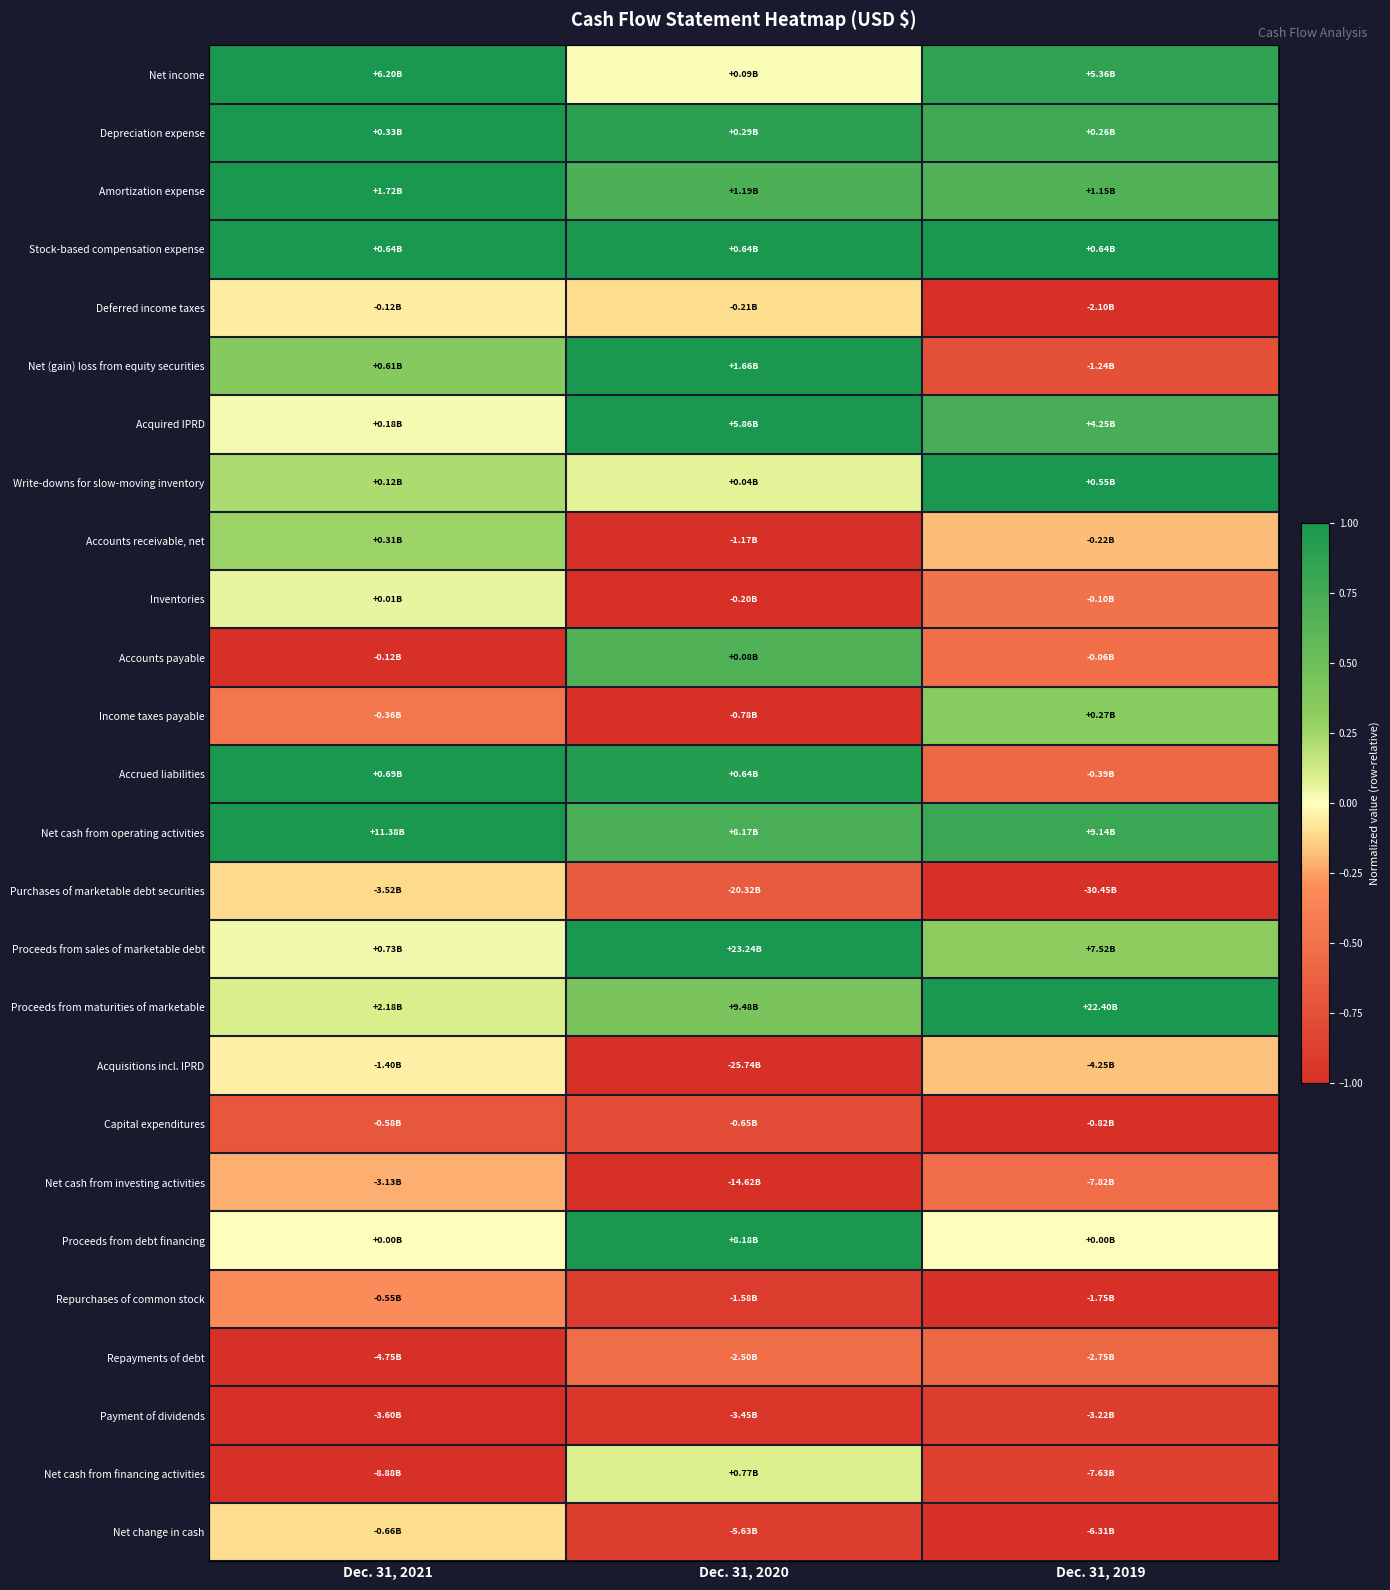

Reading left to right, transcribe all the data shown in this chart.

Net income: Dec. 31, 2021=1.0	Dec. 31, 2020=0.0	Dec. 31, 2019=0.9
Depreciation expense: Dec. 31, 2021=1.0	Dec. 31, 2020=0.9	Dec. 31, 2019=0.8
Amortization expense: Dec. 31, 2021=1.0	Dec. 31, 2020=0.7	Dec. 31, 2019=0.7
Stock-based compensation expense: Dec. 31, 2021=1.0	Dec. 31, 2020=1.0	Dec. 31, 2019=1.0
Deferred income taxes: Dec. 31, 2021=-0.1	Dec. 31, 2020=-0.1	Dec. 31, 2019=-1.0
Net (gain) loss from equity securities: Dec. 31, 2021=0.4	Dec. 31, 2020=1.0	Dec. 31, 2019=-0.7
Acquired IPRD: Dec. 31, 2021=0.0	Dec. 31, 2020=1.0	Dec. 31, 2019=0.7
Write-downs for slow-moving inventory: Dec. 31, 2021=0.2	Dec. 31, 2020=0.1	Dec. 31, 2019=1.0
Accounts receivable, net: Dec. 31, 2021=0.3	Dec. 31, 2020=-1.0	Dec. 31, 2019=-0.2
Inventories: Dec. 31, 2021=0.1	Dec. 31, 2020=-1.0	Dec. 31, 2019=-0.5
Accounts payable: Dec. 31, 2021=-1.0	Dec. 31, 2020=0.7	Dec. 31, 2019=-0.5
Income taxes payable: Dec. 31, 2021=-0.5	Dec. 31, 2020=-1.0	Dec. 31, 2019=0.3
Accrued liabilities: Dec. 31, 2021=1.0	Dec. 31, 2020=0.9	Dec. 31, 2019=-0.6
Net cash from operating activities: Dec. 31, 2021=1.0	Dec. 31, 2020=0.7	Dec. 31, 2019=0.8
Purchases of marketable debt securities: Dec. 31, 2021=-0.1	Dec. 31, 2020=-0.7	Dec. 31, 2019=-1.0
Proceeds from sales of marketable debt: Dec. 31, 2021=0.0	Dec. 31, 2020=1.0	Dec. 31, 2019=0.3
Proceeds from maturities of marketable: Dec. 31, 2021=0.1	Dec. 31, 2020=0.4	Dec. 31, 2019=1.0
Acquisitions incl. IPRD: Dec. 31, 2021=-0.1	Dec. 31, 2020=-1.0	Dec. 31, 2019=-0.2
Capital expenditures: Dec. 31, 2021=-0.7	Dec. 31, 2020=-0.8	Dec. 31, 2019=-1.0
Net cash from investing activities: Dec. 31, 2021=-0.2	Dec. 31, 2020=-1.0	Dec. 31, 2019=-0.5
Proceeds from debt financing: Dec. 31, 2021=0.0	Dec. 31, 2020=1.0	Dec. 31, 2019=0.0
Repurchases of common stock: Dec. 31, 2021=-0.3	Dec. 31, 2020=-0.9	Dec. 31, 2019=-1.0
Repayments of debt: Dec. 31, 2021=-1.0	Dec. 31, 2020=-0.5	Dec. 31, 2019=-0.6
Payment of dividends: Dec. 31, 2021=-1.0	Dec. 31, 2020=-1.0	Dec. 31, 2019=-0.9
Net cash from financing activities: Dec. 31, 2021=-1.0	Dec. 31, 2020=0.1	Dec. 31, 2019=-0.9
Net change in cash: Dec. 31, 2021=-0.1	Dec. 31, 2020=-0.9	Dec. 31, 2019=-1.0